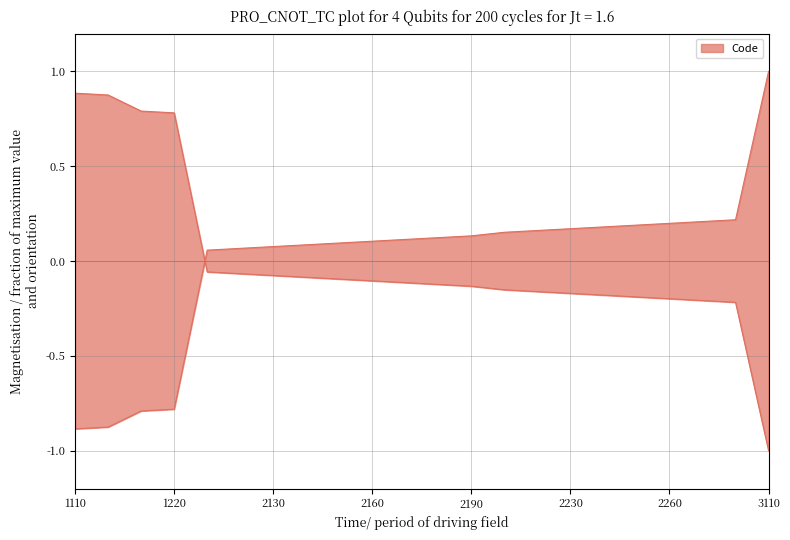

How many values exceed 0?

18